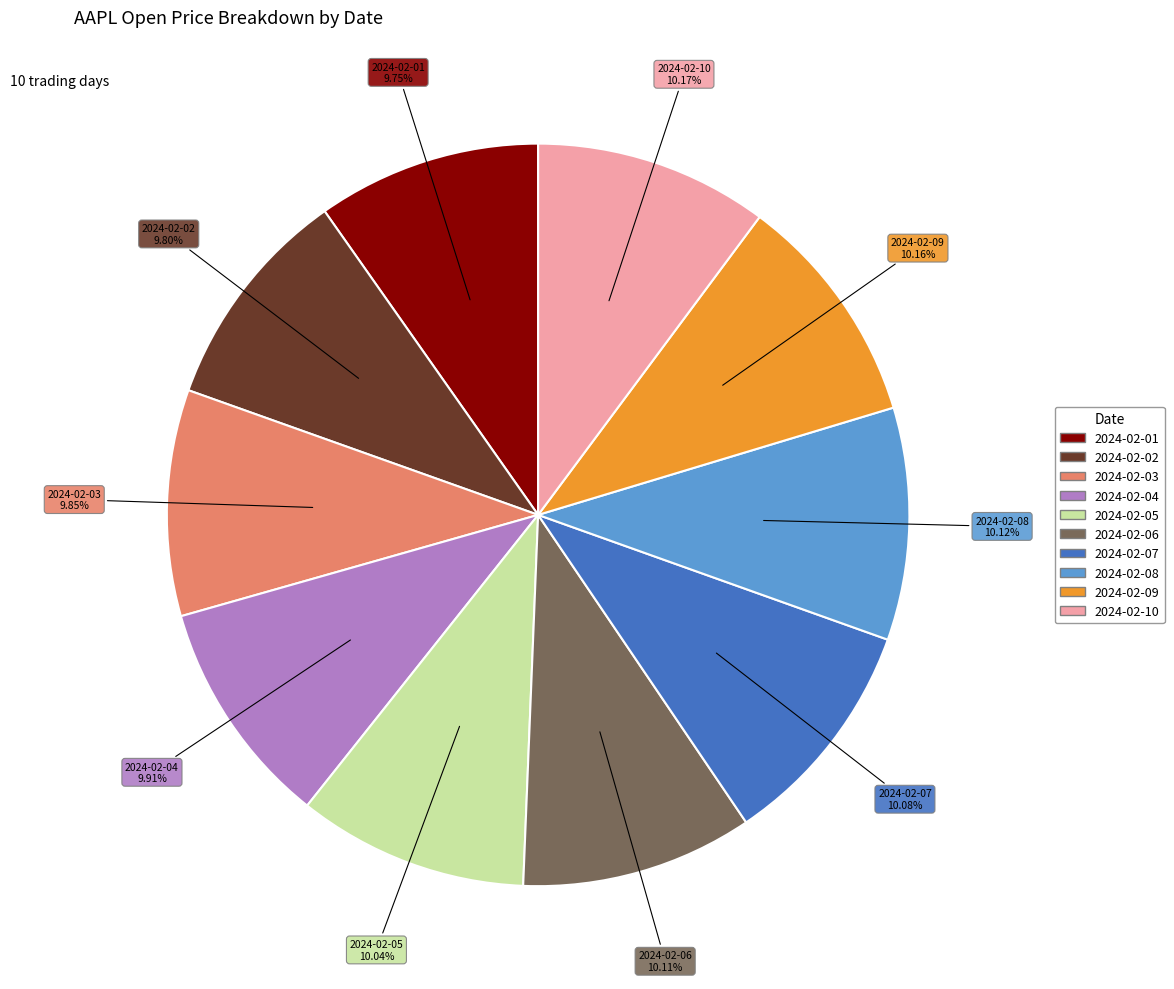

Approximately how many times larger is the value at 2024-02-01 compared to 2024-02-02?

1.0